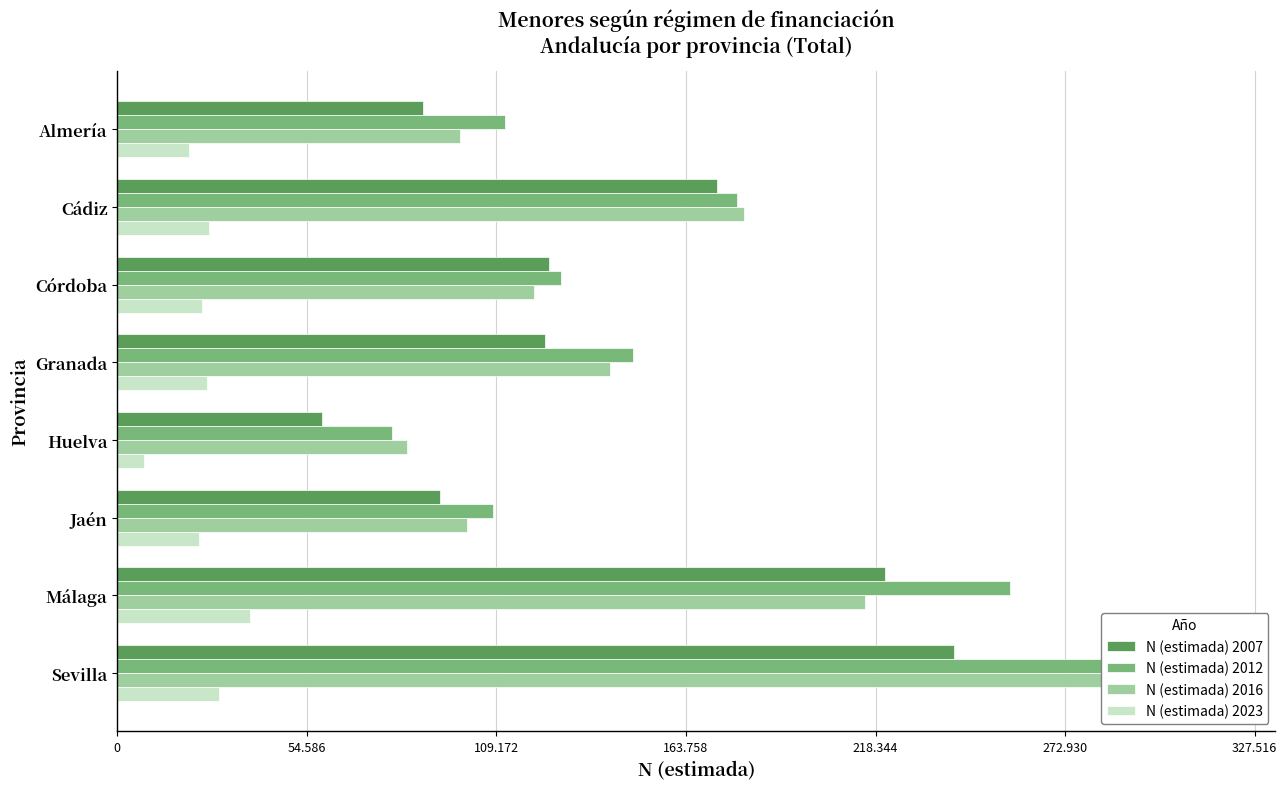

Rank the series at Málaga from lowest to highest value.

N (estimada) 2023, N (estimada) 2016, N (estimada) 2007, N (estimada) 2012